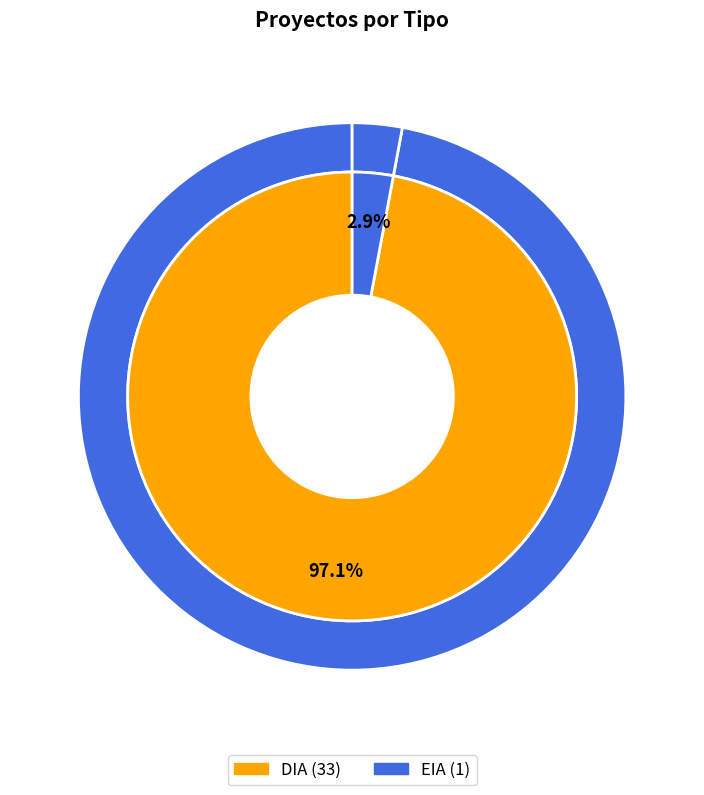

To the nearest percent, what percentage of the pie is EIA?

3%